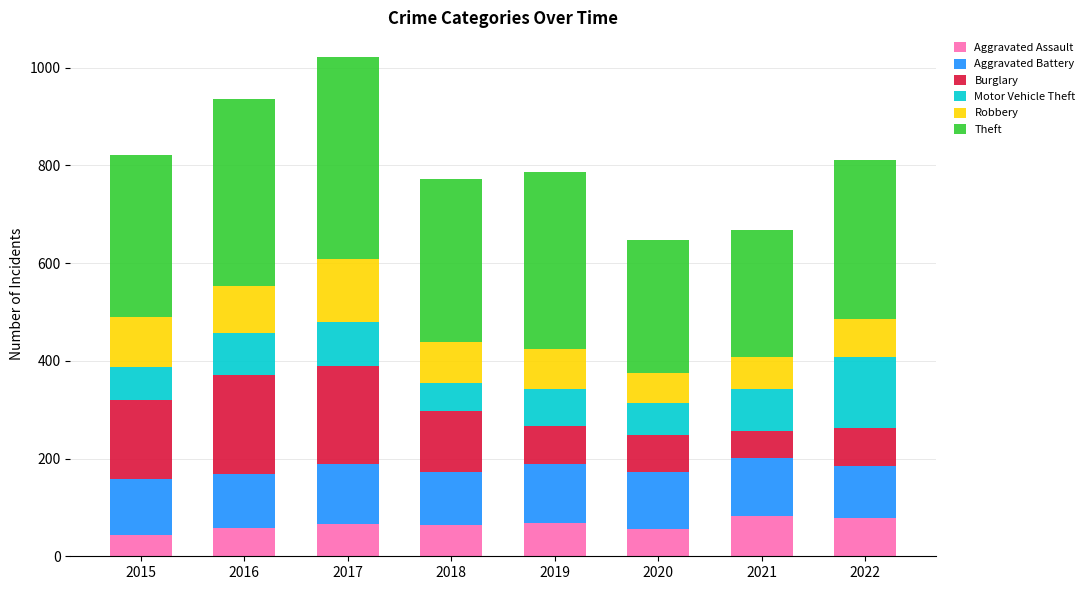

What is the difference between the second highest and second lowest values in the Aggravated Assault series?

24